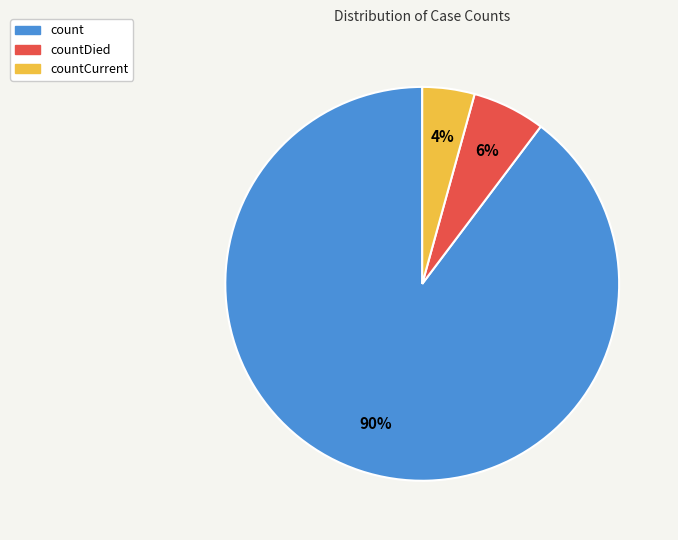

Is there a majority slice in this chart?

Yes